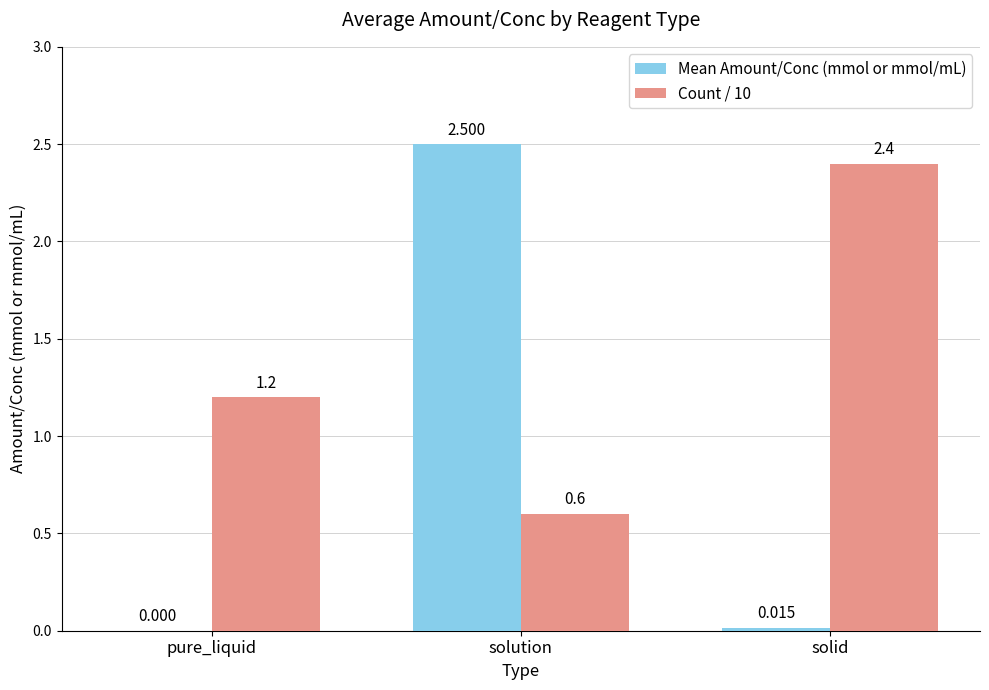

Where does the Count / 10 series first go above 1?

pure_liquid